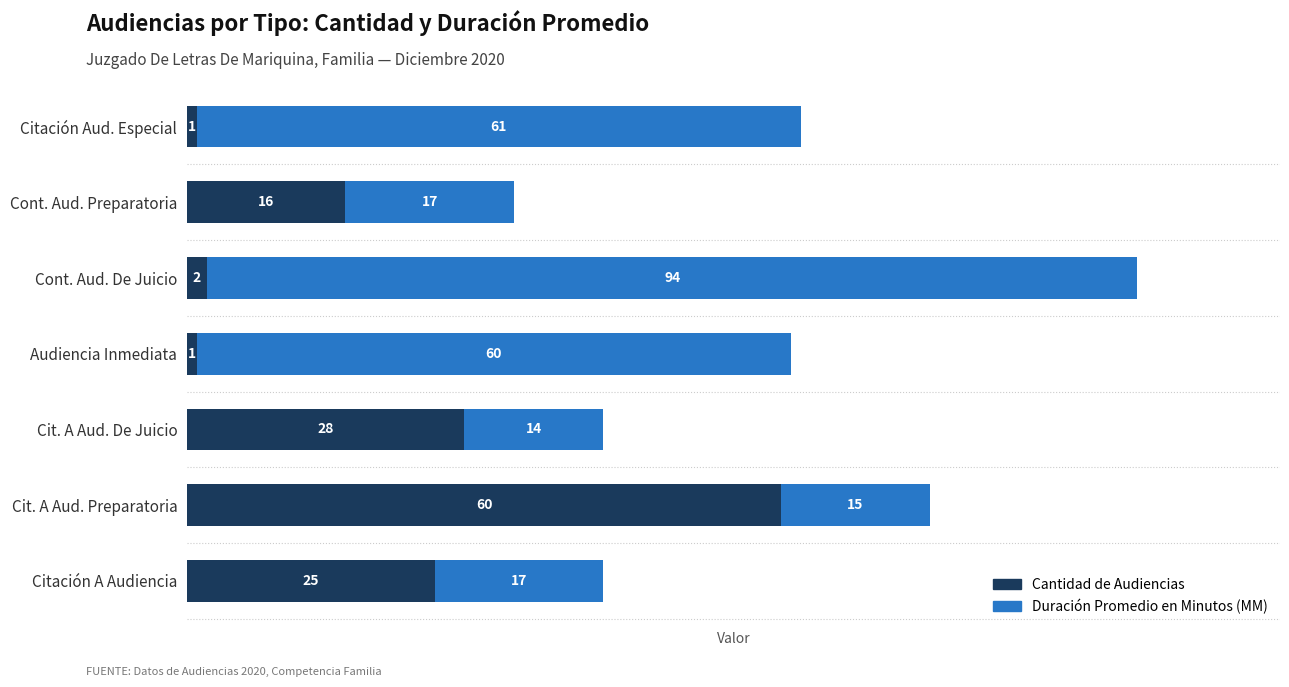

Is it true that Cantidad de Audiencias equals 16 at Cont. Aud. Preparatoria?

True